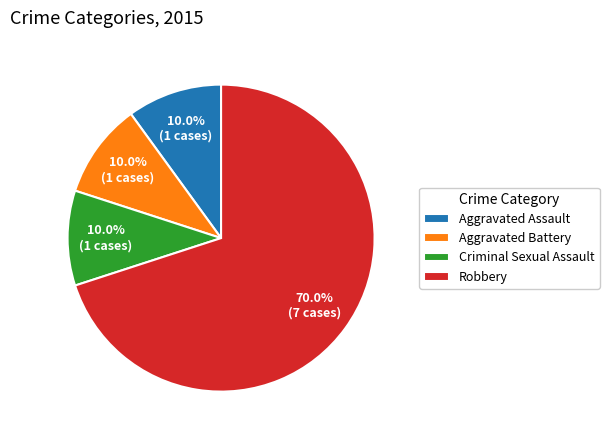

What portion of the pie excludes Robbery?

30.0%